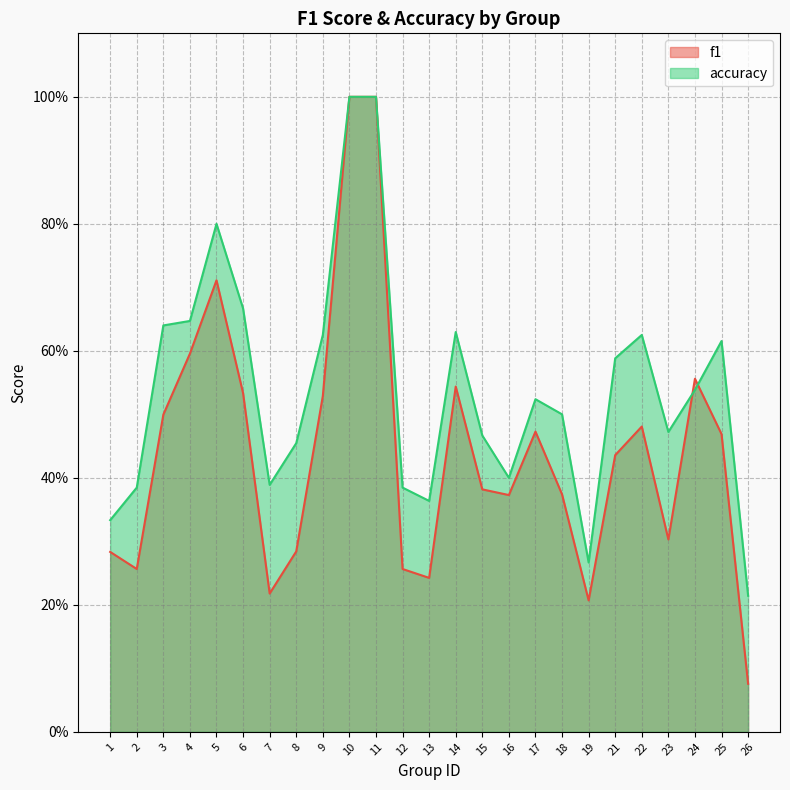

Is it true that accuracy equals 0.1 at 1?

False